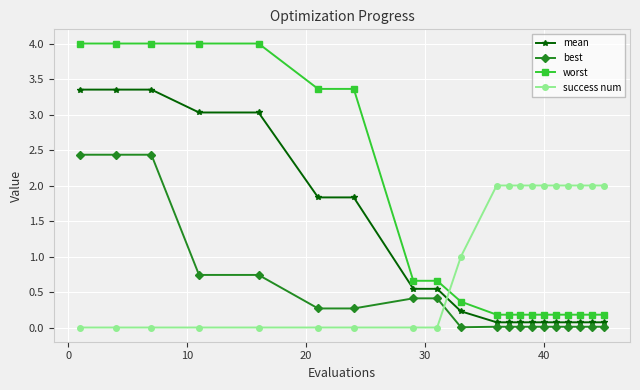

What is the value of the worst point at the 18th from the left?

0.2